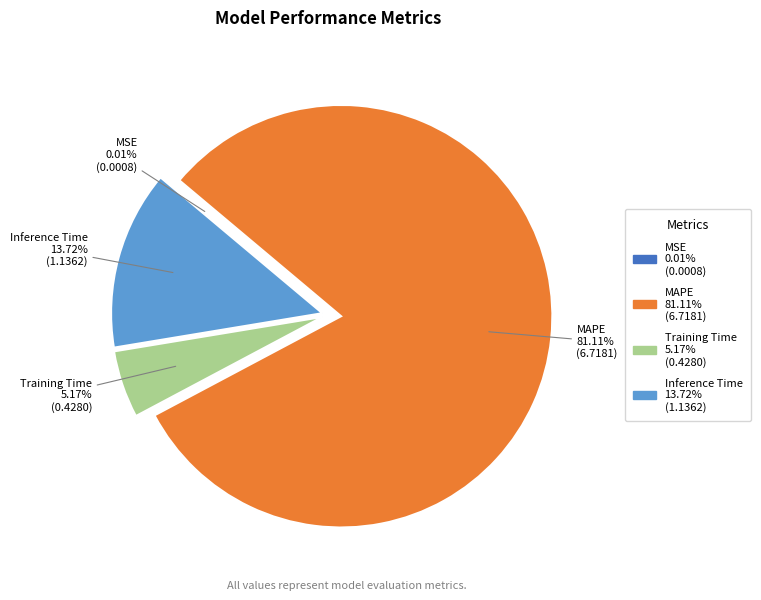

To the nearest percent, what percentage of the pie is Training Time?

5%